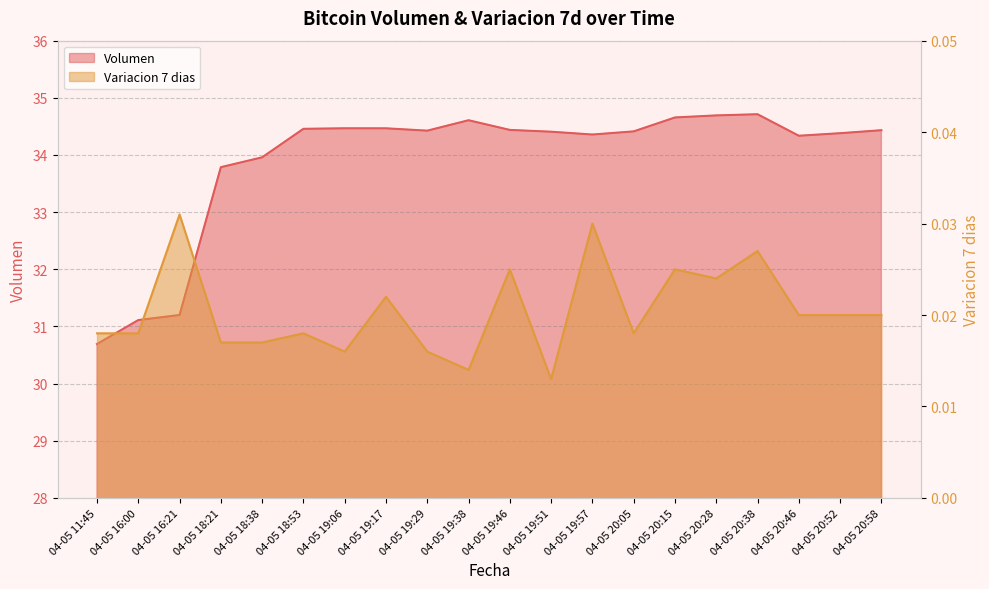

What are all the series names shown in the legend?

Volumen, Variacion 7 dias